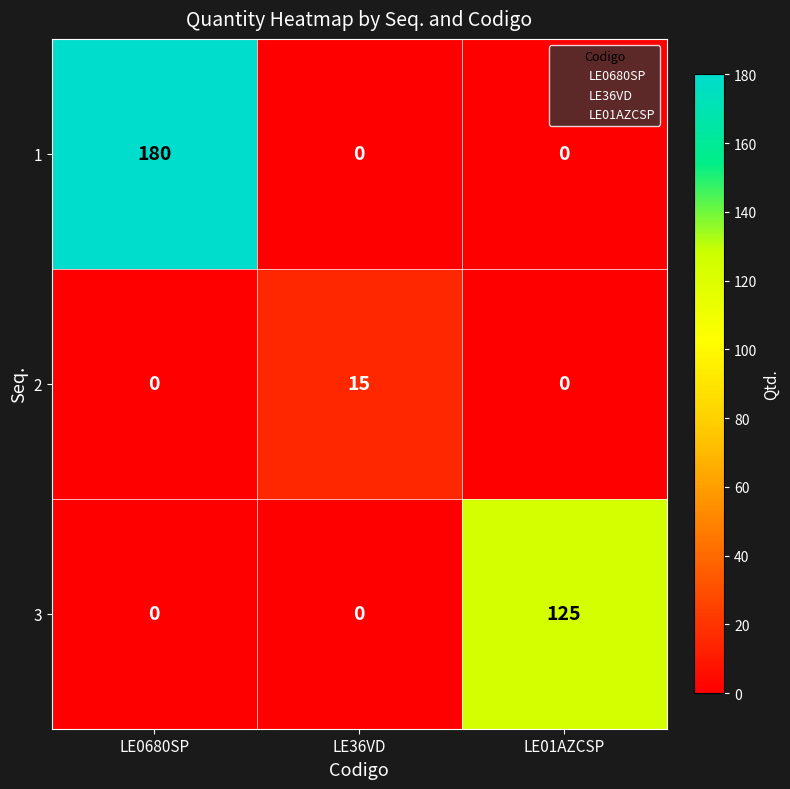

At which label does 2 reach its peak?

LE36VD